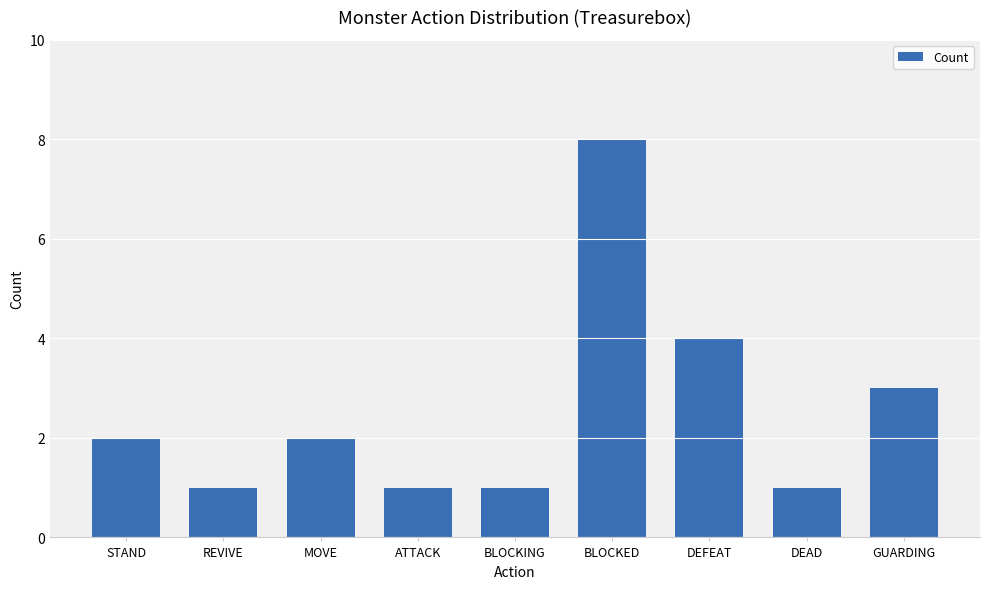

True or false: the data shows 4 at BLOCKED.

False